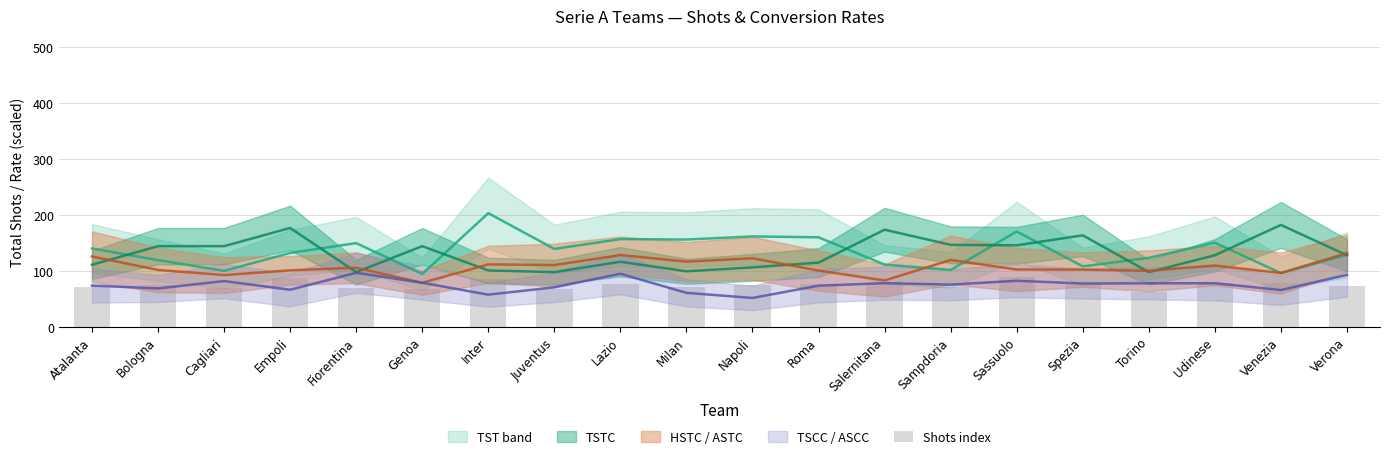

What is the change in value from Genoa to Sassuolo?

+21.6